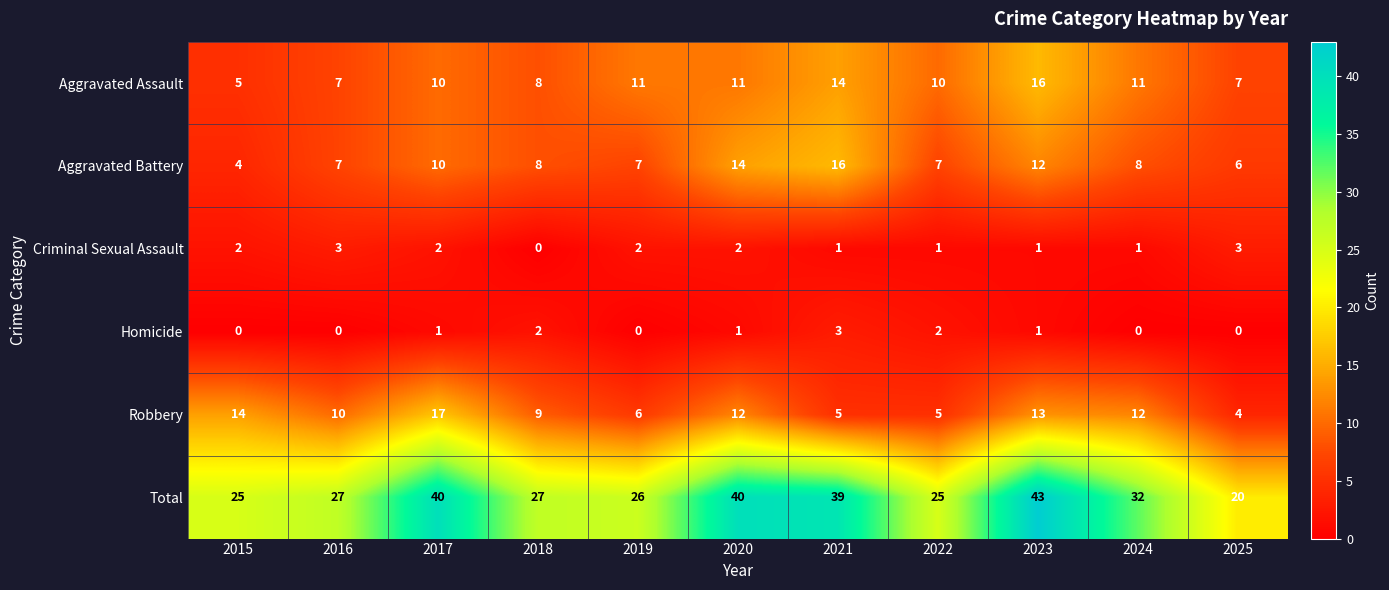

Which series has the largest range (max minus min)?

Total